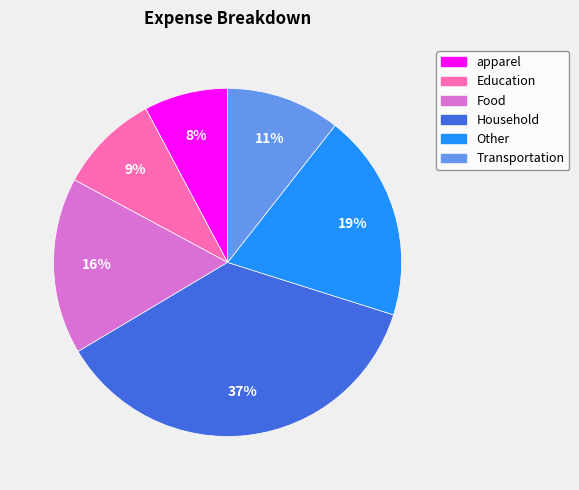

Which has a higher value, apparel or Education?

Education